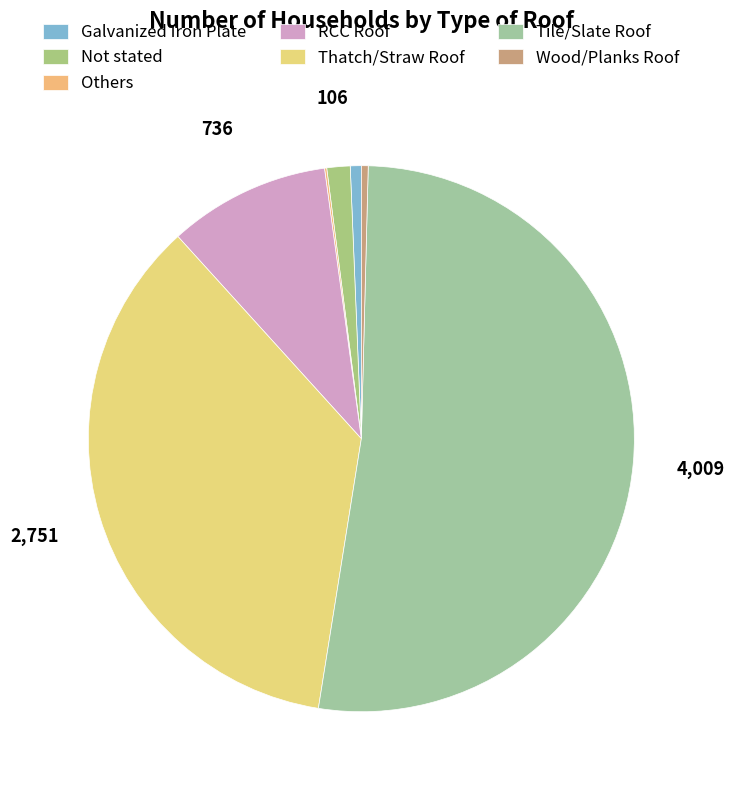

Which slice is the smallest?

Others